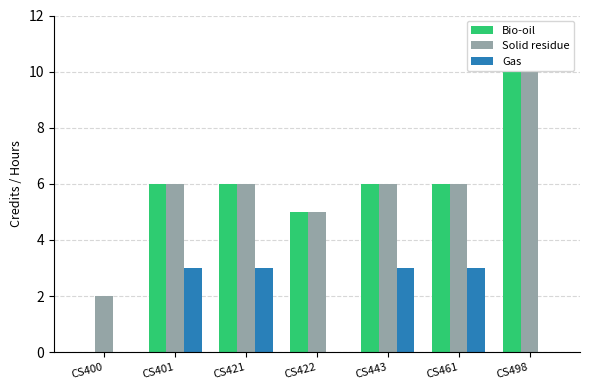

Are the bars grouped side by side (vs. stacked)?

Yes